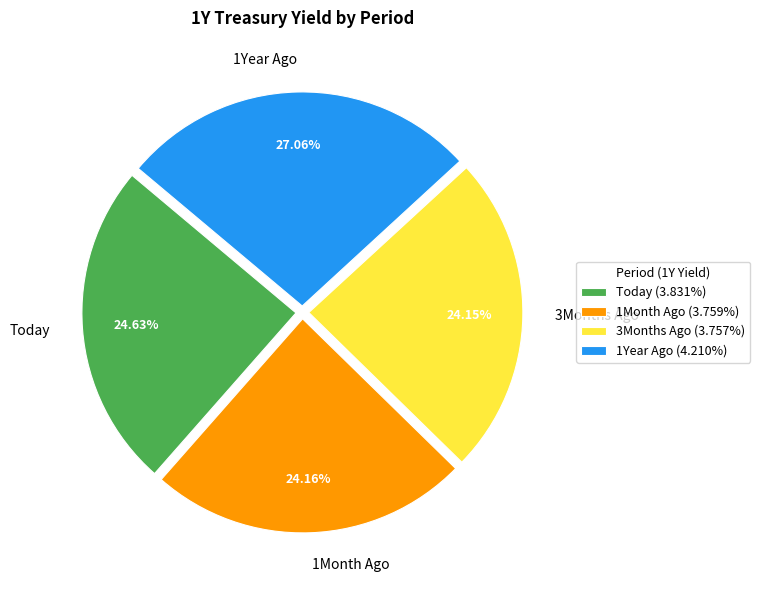

To the nearest percent, what percentage of the pie is 1Month Ago?

24%